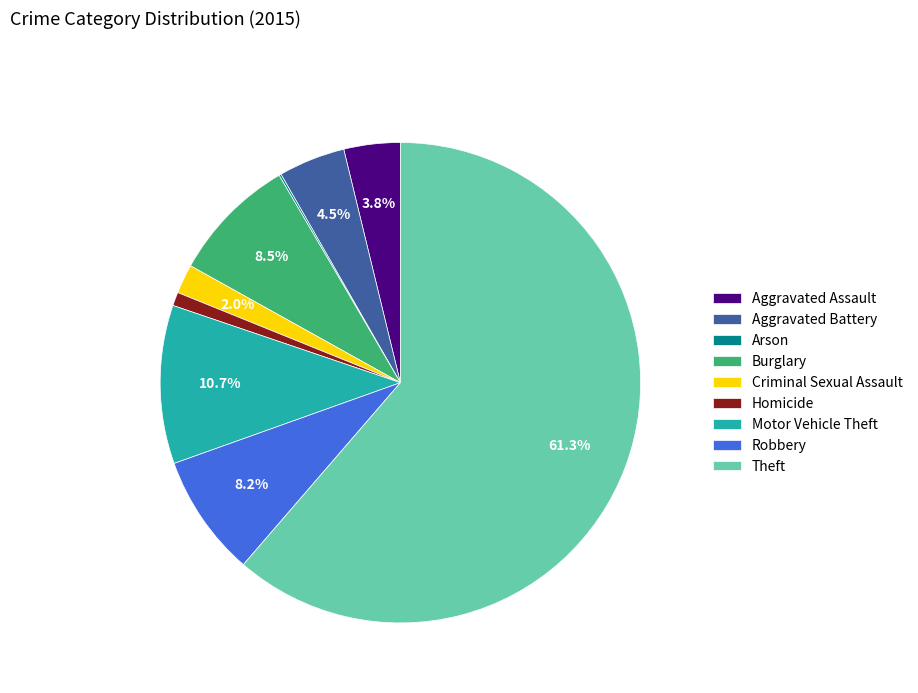

What is the ratio of the value at Theft to the value at Burglary?

7.2